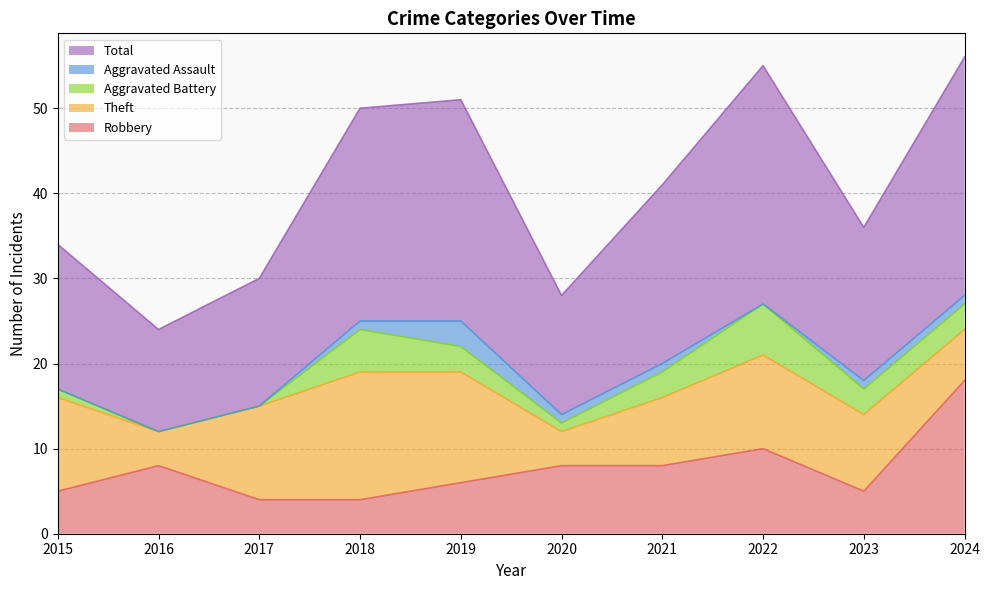

Is it true that Robbery equals 18 at 2024?

True